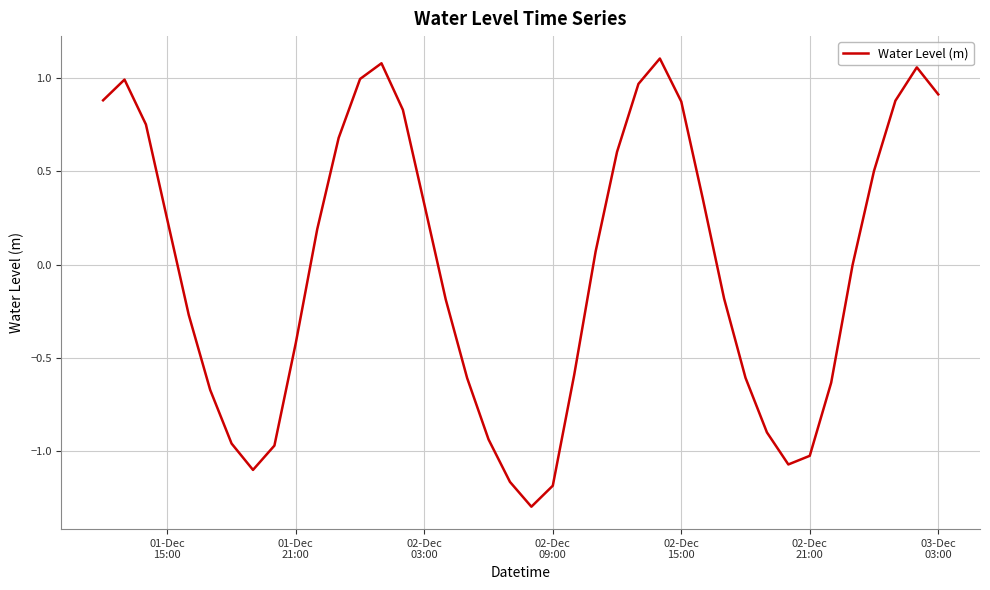

What is the smallest value displayed?

-1.3